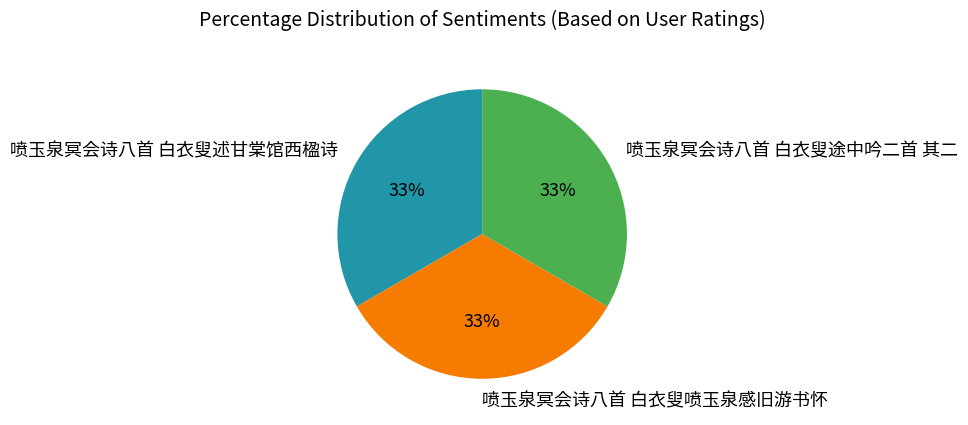

Does any single category account for the majority?

No